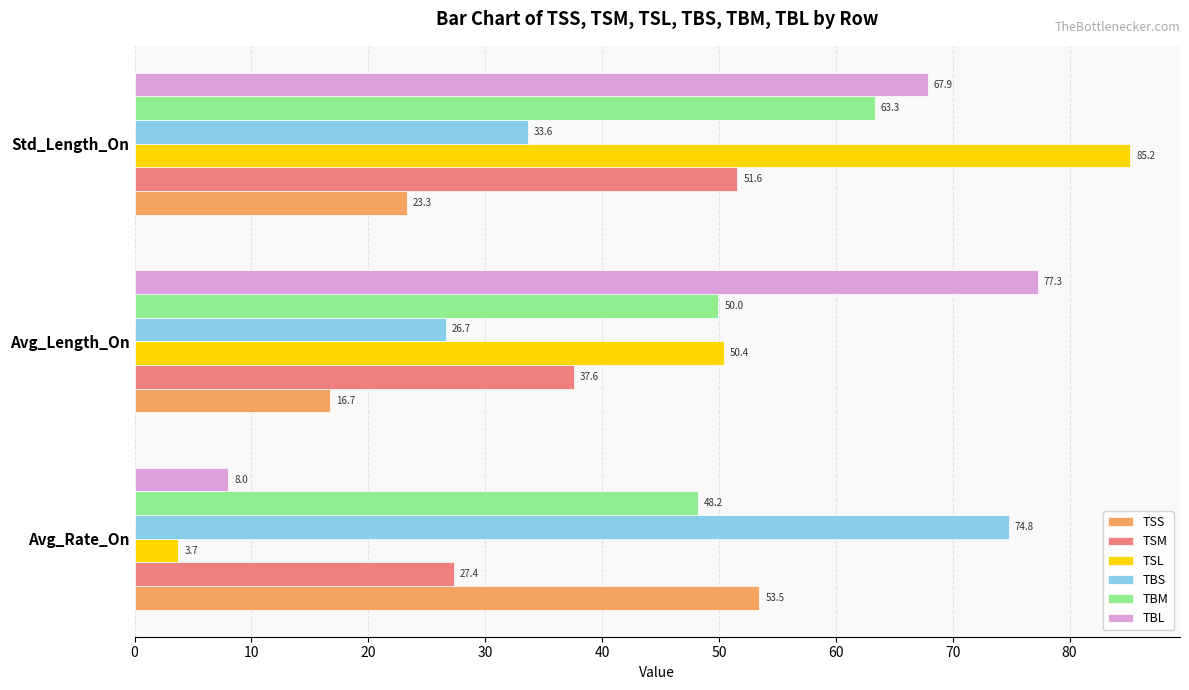

What is the sum of all TSS values?

93.5